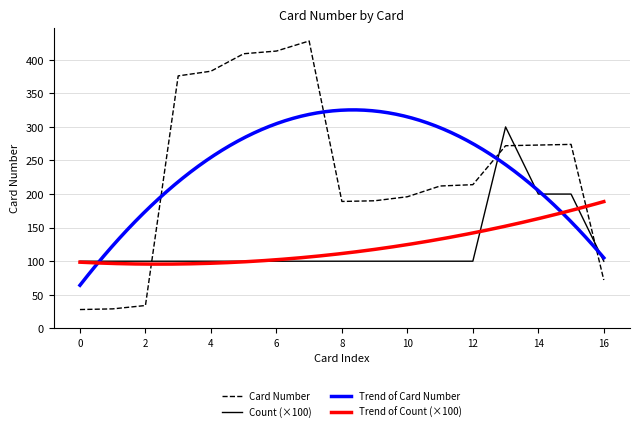

After their last crossing, which series has the higher values: Card Number or Count?

Count